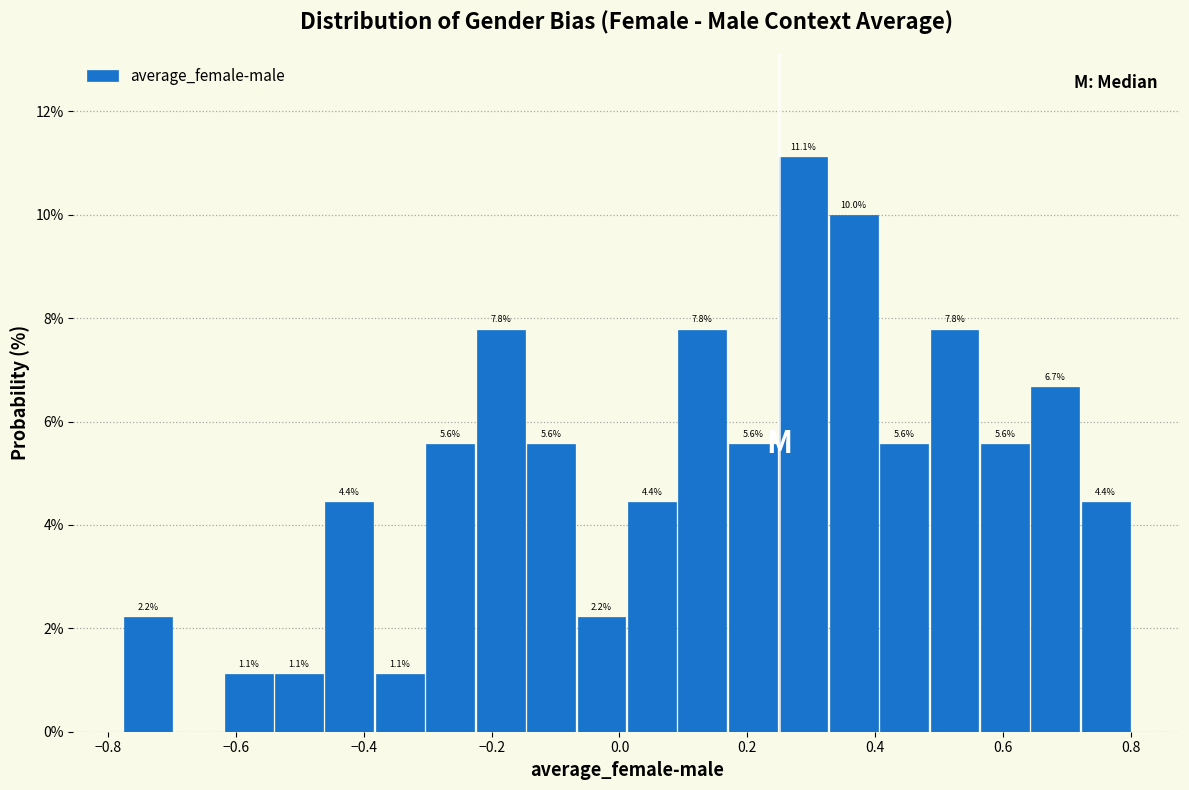

Read against the x-axis, roughly where is the centre of the tallest bar?

0.28